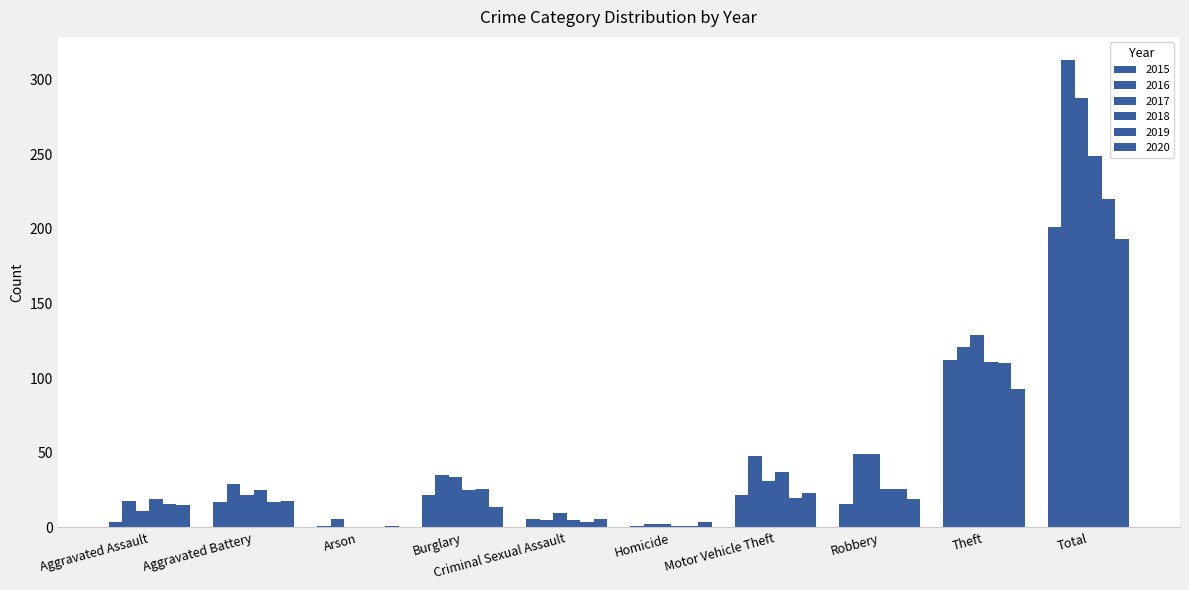

Are the bars horizontal?

No